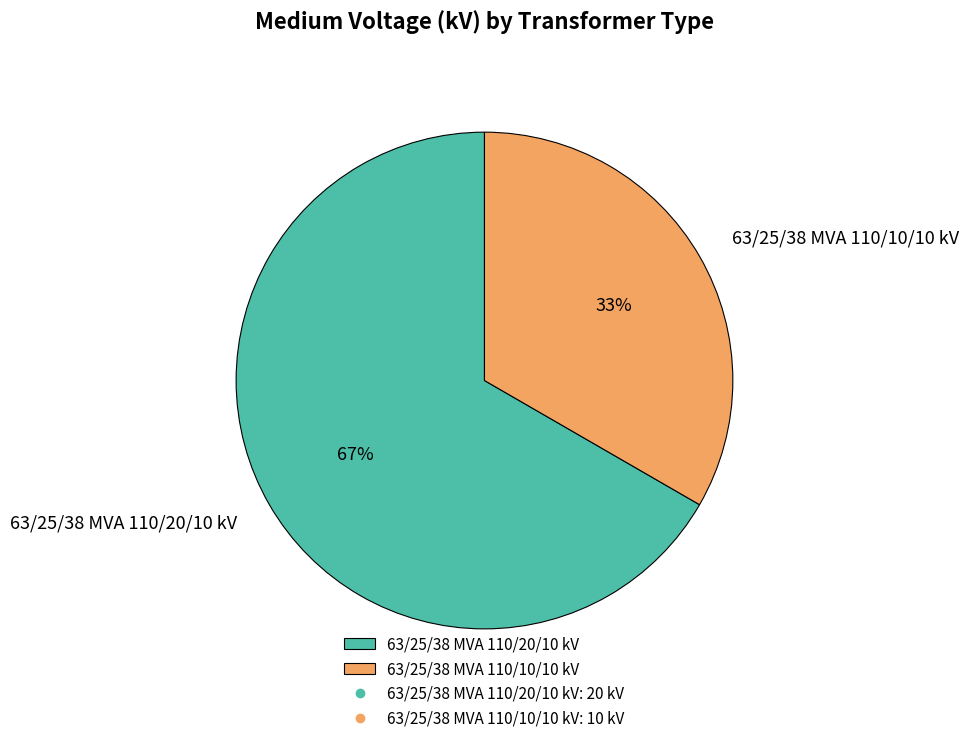

Which category accounts for the majority?

63/25/38 MVA 110/20/10 kV